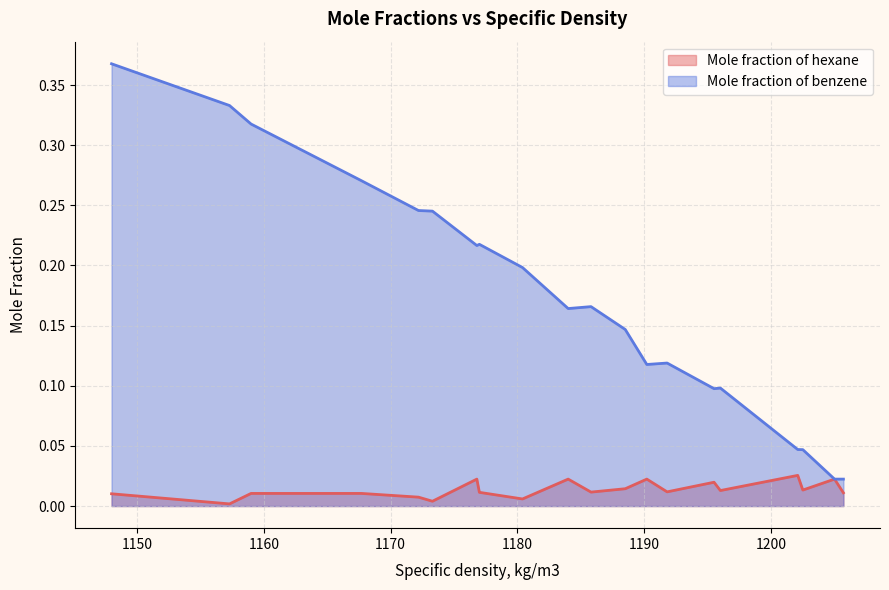

What is the value of the Mole fraction of benzene point at the 15th from the left?

0.1